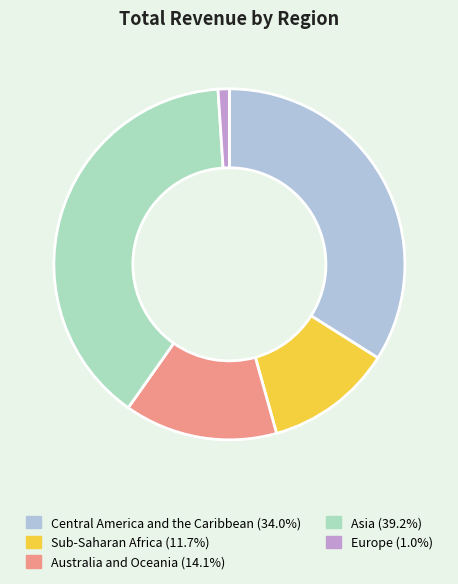

Which category has the biggest portion of the pie?

Asia